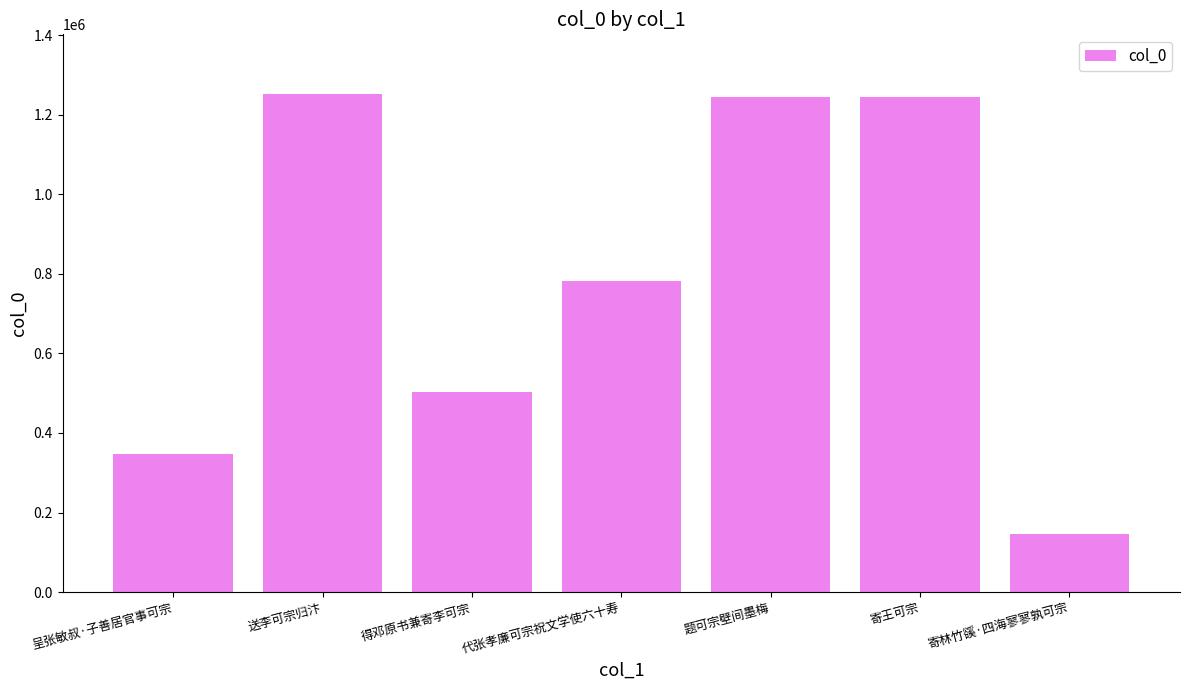

Between 寄王可宗 and 得邓原书兼寄李可宗, which is larger?

寄王可宗